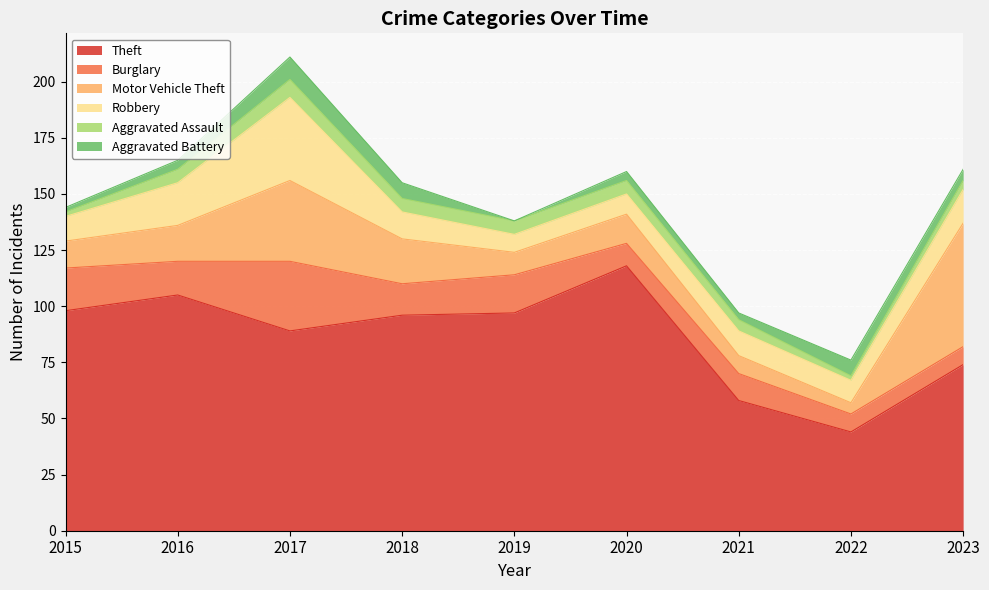

Between 2020 and 2021, which series saw the biggest shift?

Theft